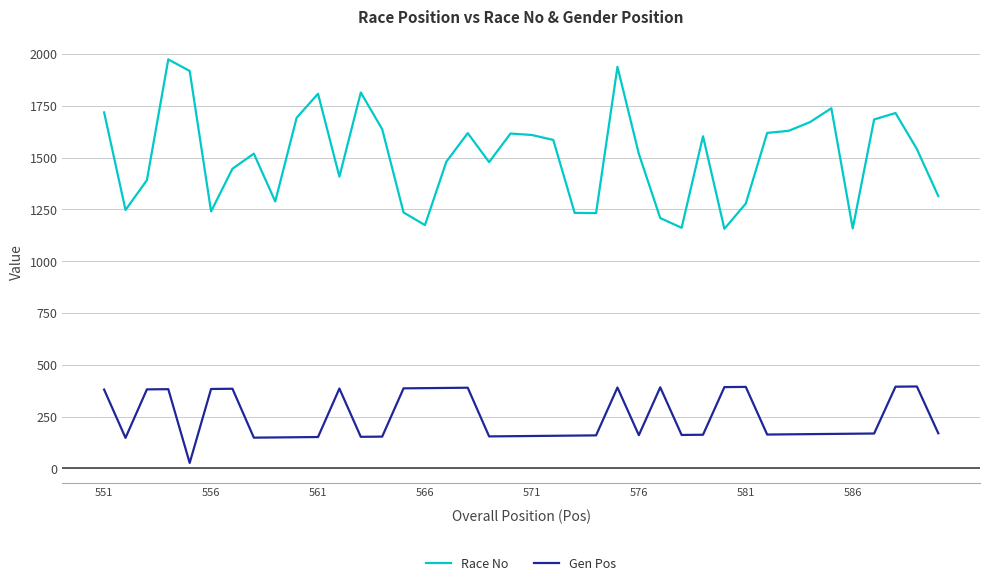

Which series has the largest total across all categories?

Race No